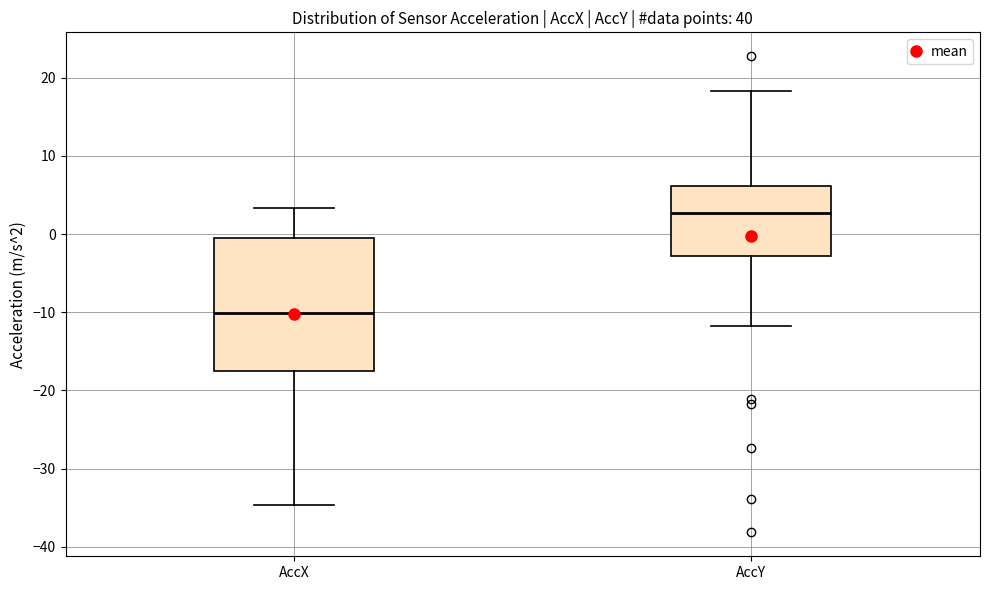

Reading left to right, read every box against the y-axis: the position of its median line, the range the box covers, and the ends of its whiskers. The values are not printed on the chart, so give them approximately, as read against the axis.

AccX: median -10, box -17 to 0, whiskers -35 to 3
AccY: median 3, box -3 to 6, whiskers -12 to 18